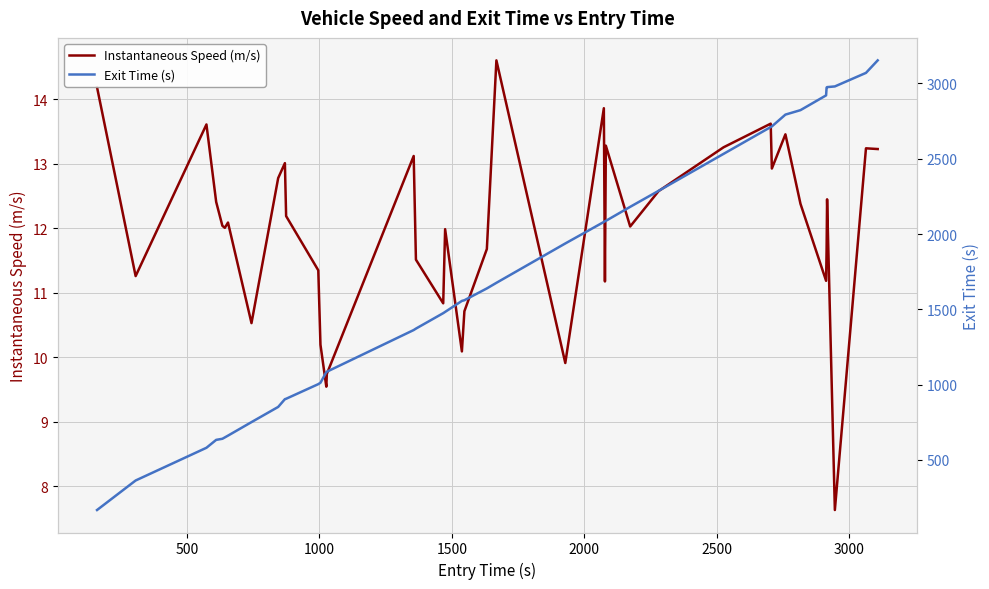

What is the maximum value for Instantaneous Speed (m/s)?

14.6